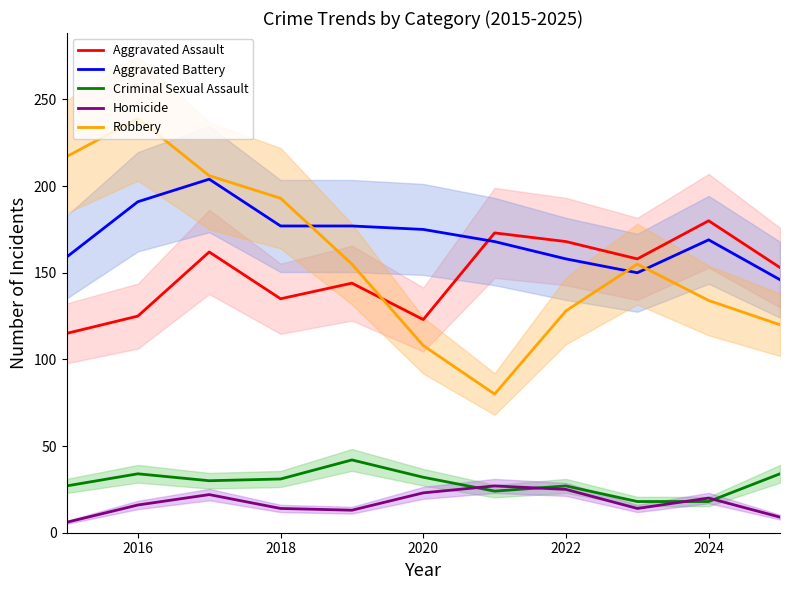

True or false: Criminal Sexual Assault and Robbery intersect in this chart.

False